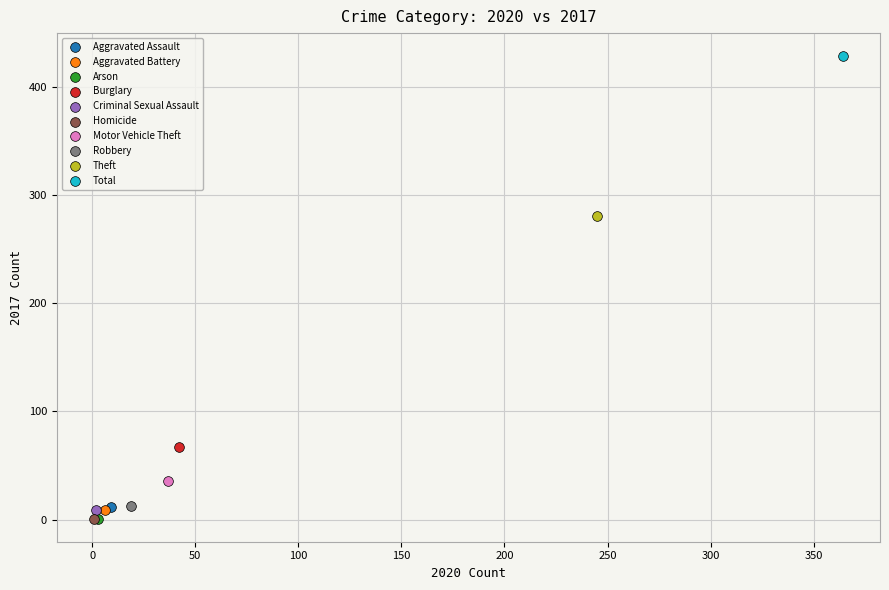

What are all the series names shown in the legend?

Aggravated Assault, Aggravated Battery, Arson, Burglary, Criminal Sexual Assault, Homicide, Motor Vehicle Theft, Robbery, Theft, Total